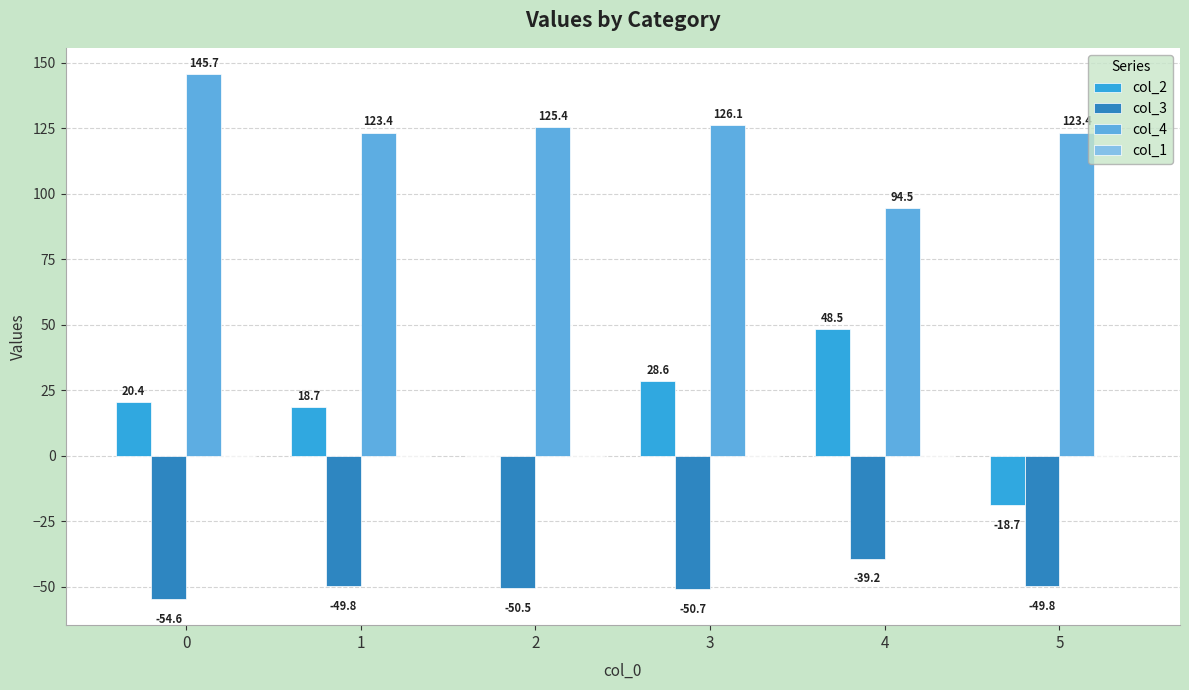

Are the bars horizontal?

No